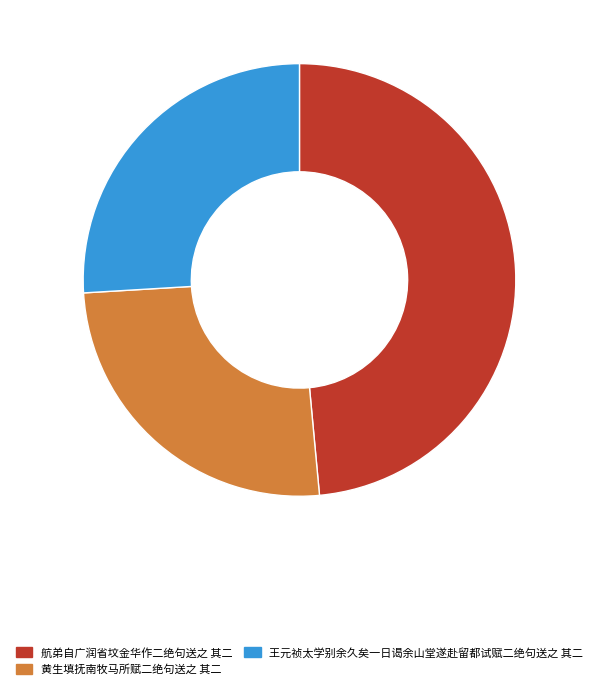

Does any single category account for the majority?

No